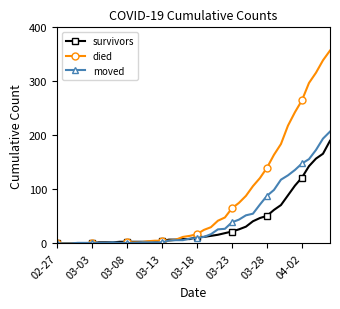

True or false: moved has more than 0 points higher than both neighbors.

True